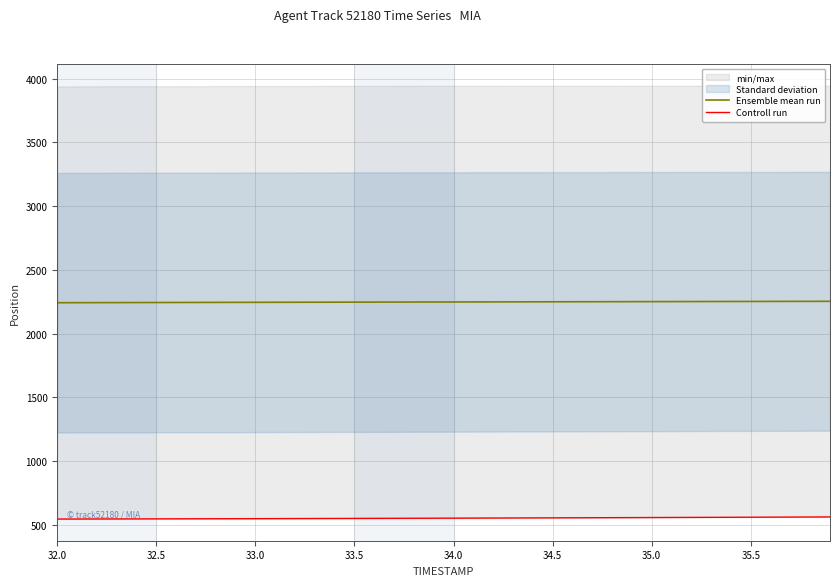

What is the approximate value of Ensemble mean run at 33.5?

2247.0